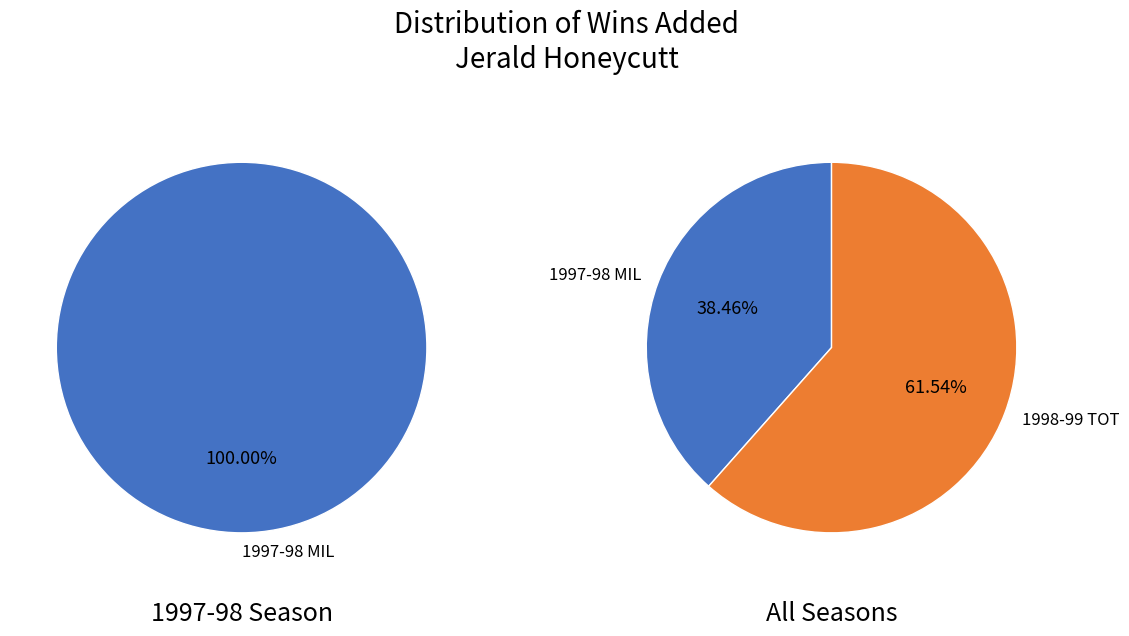

Is it true that 1998-99 TOT is 62% of the pie?

True